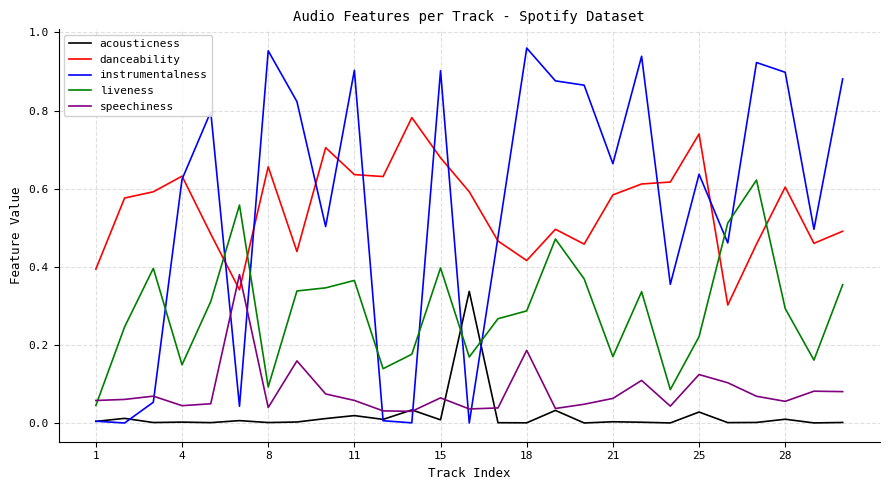

At how many categories does at least one series exceed 0?

27